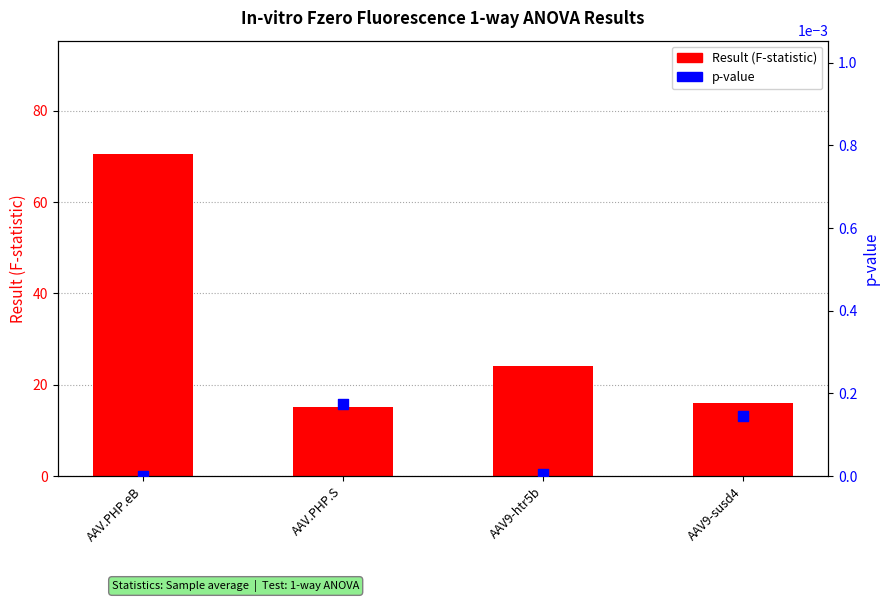

At which category is the sum across all series the highest?

AAV.PHP.eB